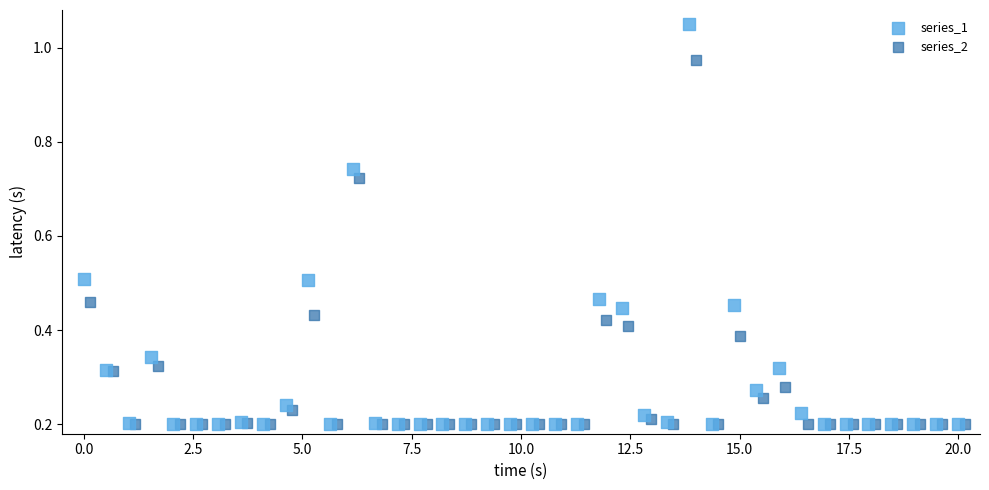

Which series contains the highest Y value?

series_1